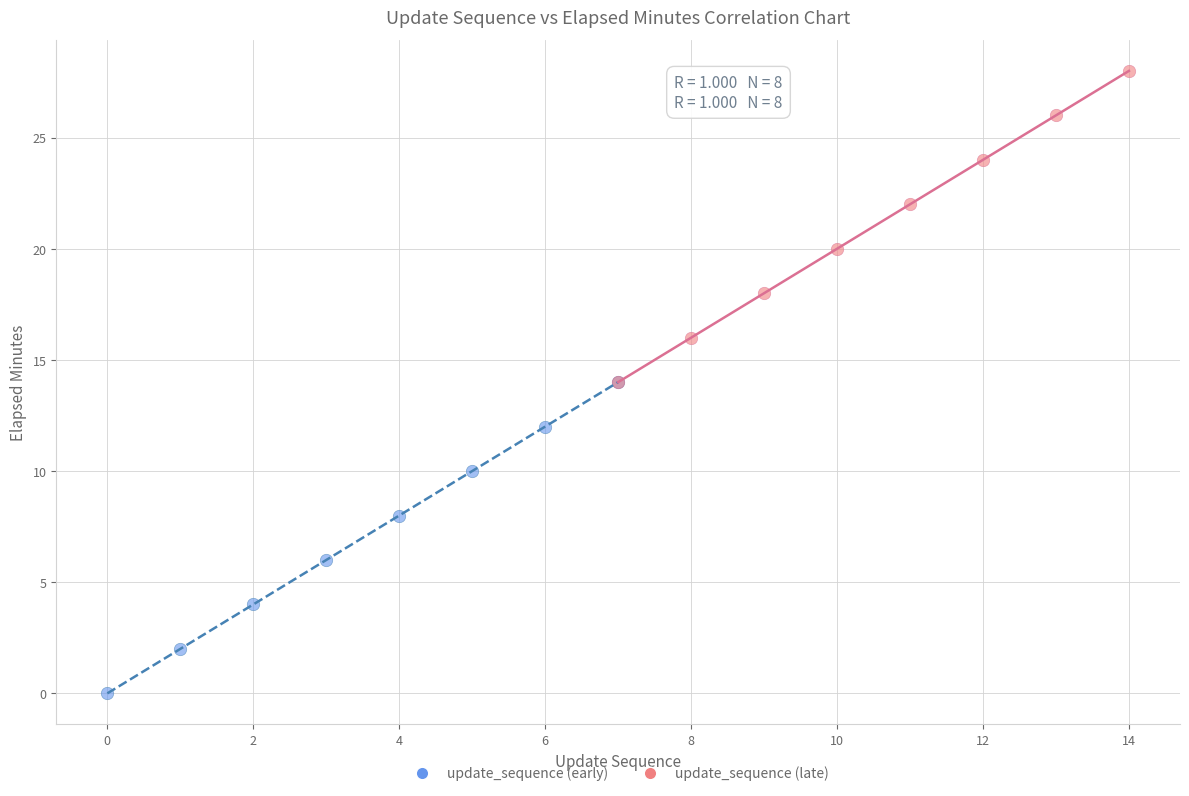

Which series reaches the maximum Y coordinate?

update_sequence (late)